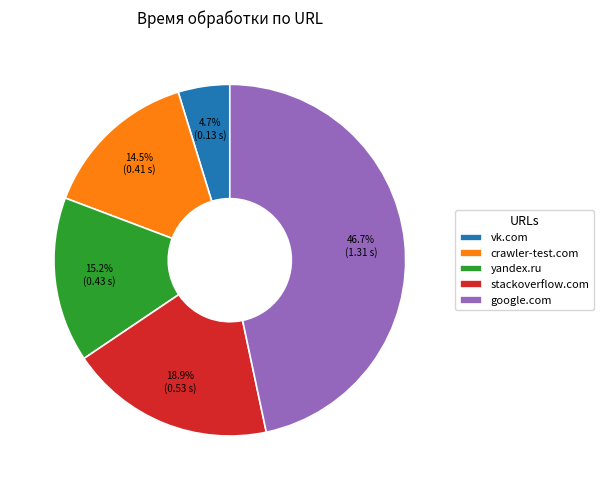

Which category has the smallest portion of the pie?

vk.com